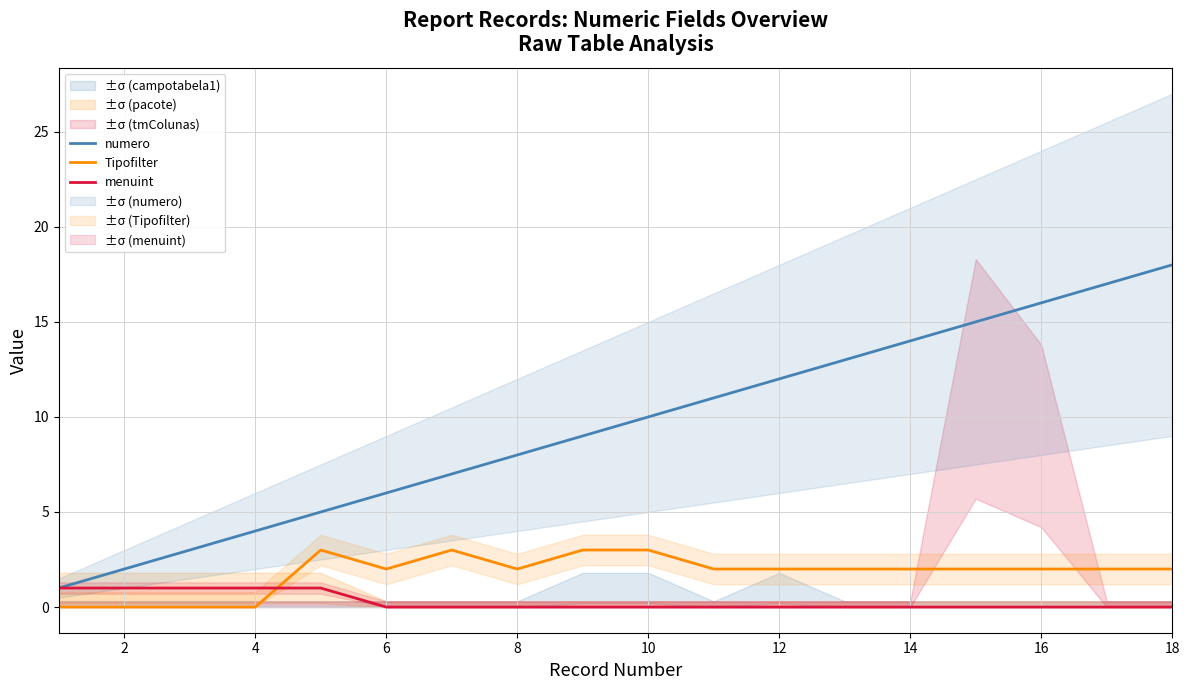

At 2, list the series in order from smallest to largest.

Tipofilter, menuint, numero